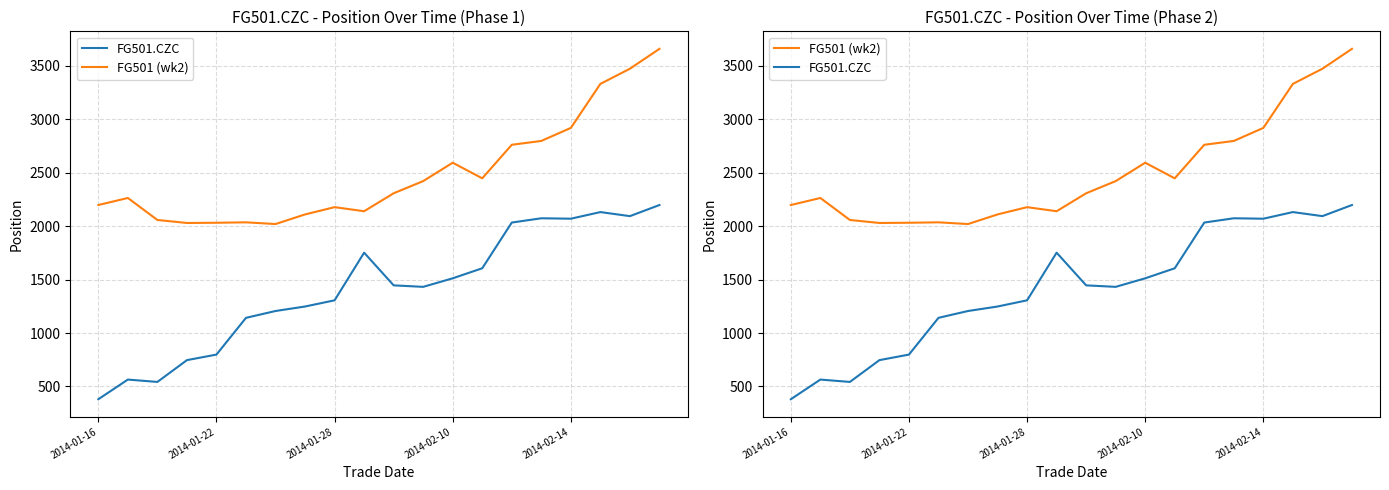

At 15, list the series in order from largest to smallest.

FG501 (wk2), FG501.CZC